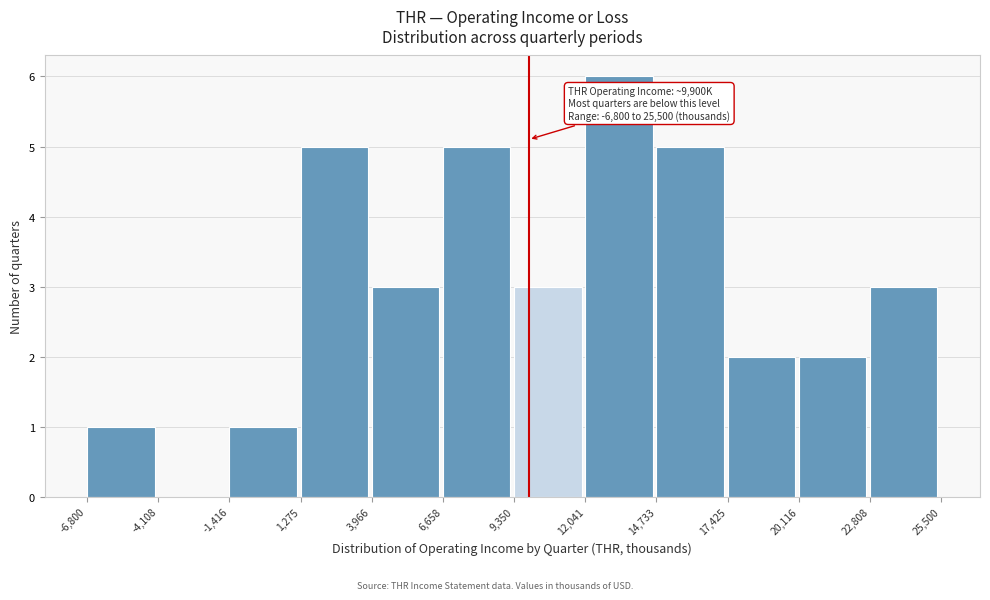

Which range on the x-axis has the tallest bar?

12,041 to 14,733